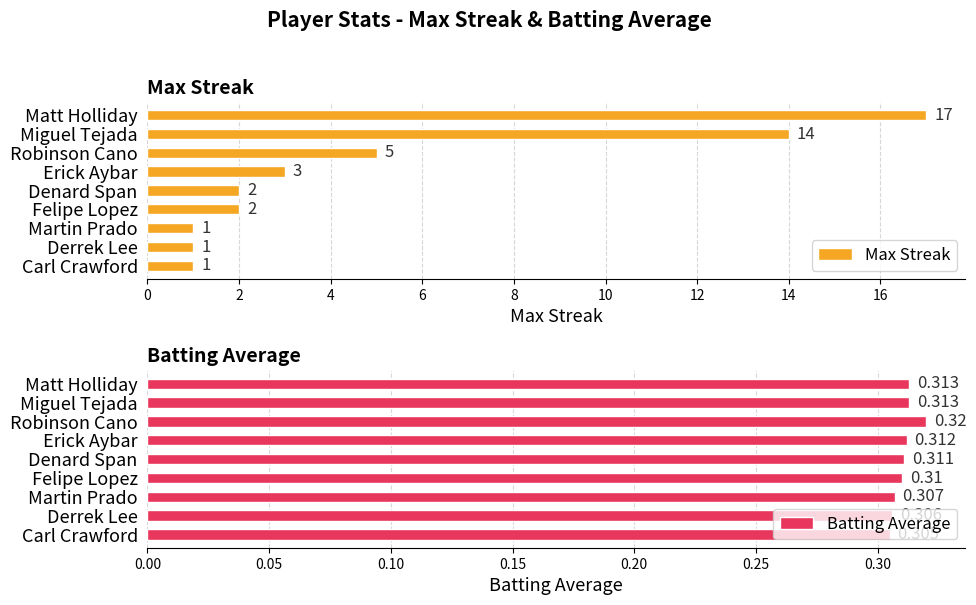

Count the number of categories in the chart.

9